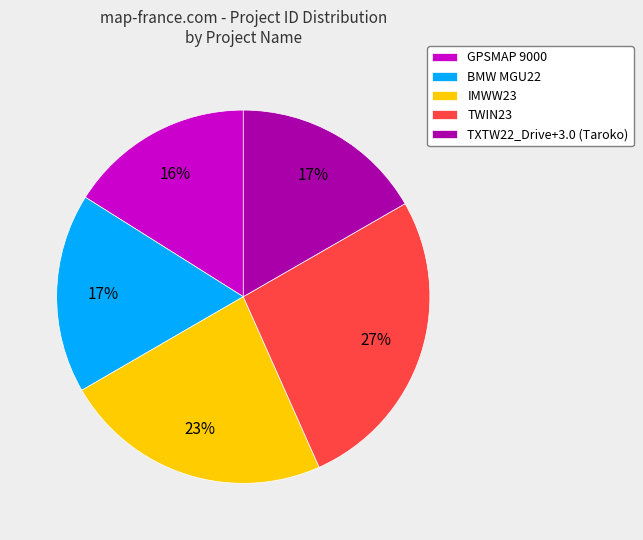

What is the smallest slice in the pie chart?

GPSMAP 9000